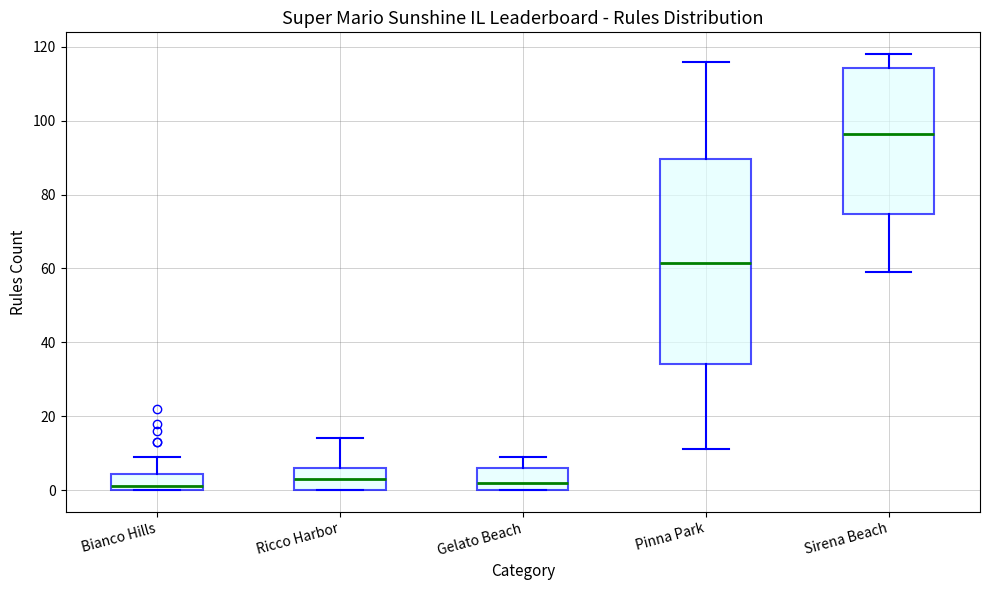

Comparing the boxes themselves (not the whiskers), which one is the tallest?

Pinna Park